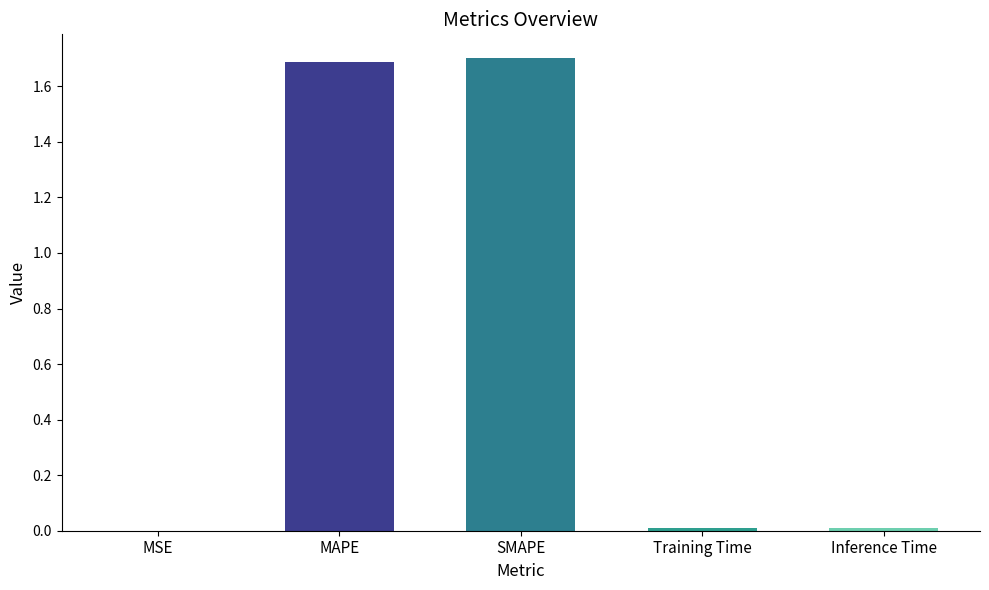

What is the maximum value shown in the chart?

1.7